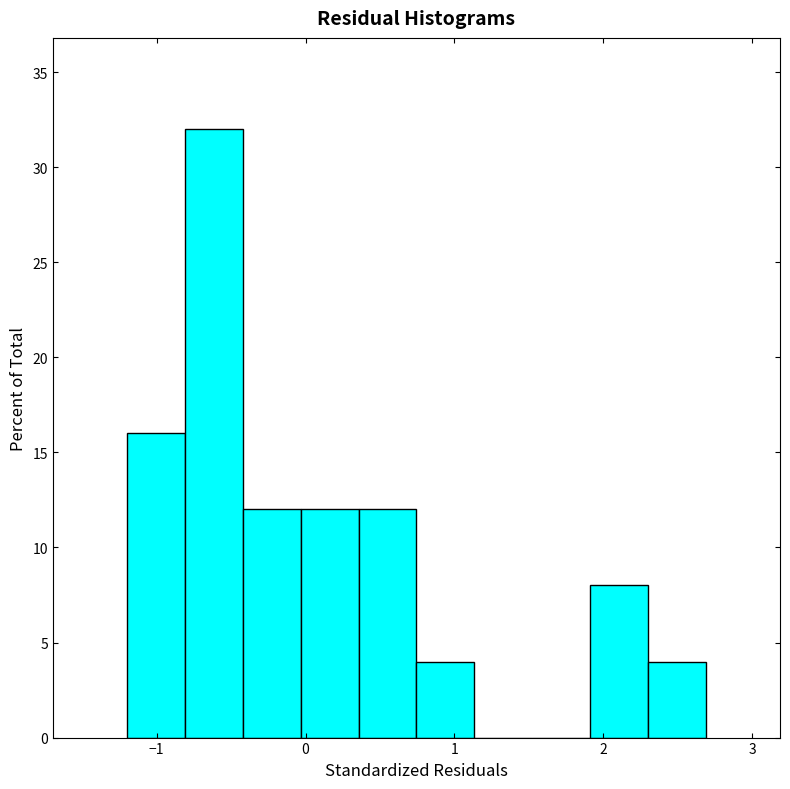

Read against the x-axis, roughly where is the centre of the tallest bar?

-0.6